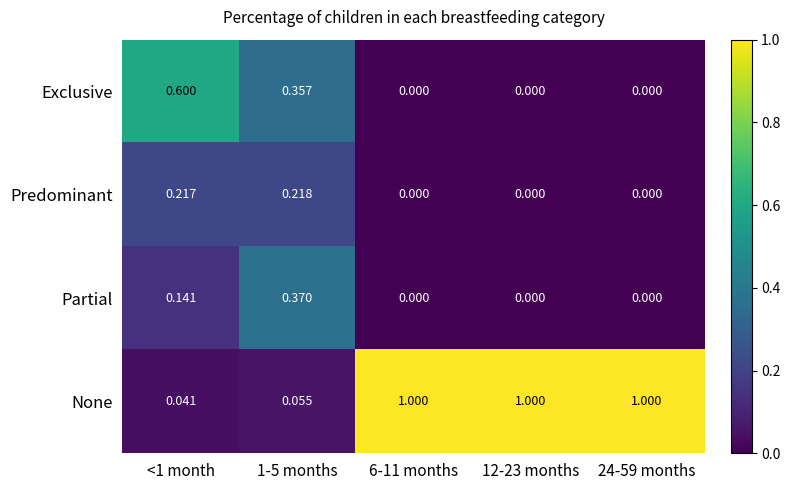

Which series has the largest total across all categories?

None